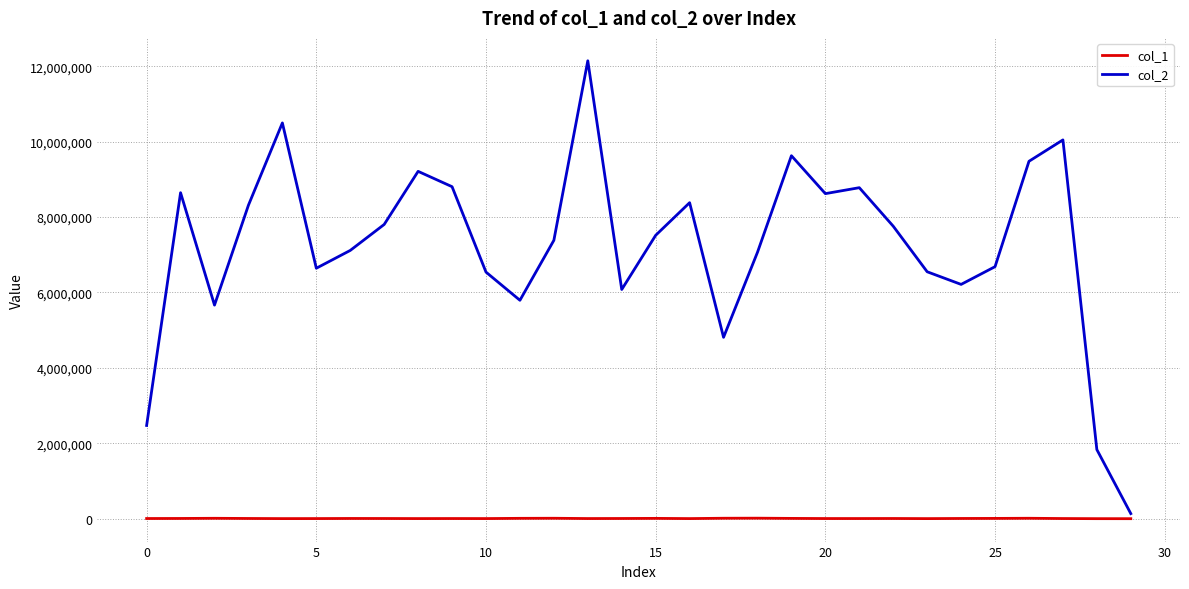

Rank the series by their maximum value, from lowest to highest.

col_1, col_2